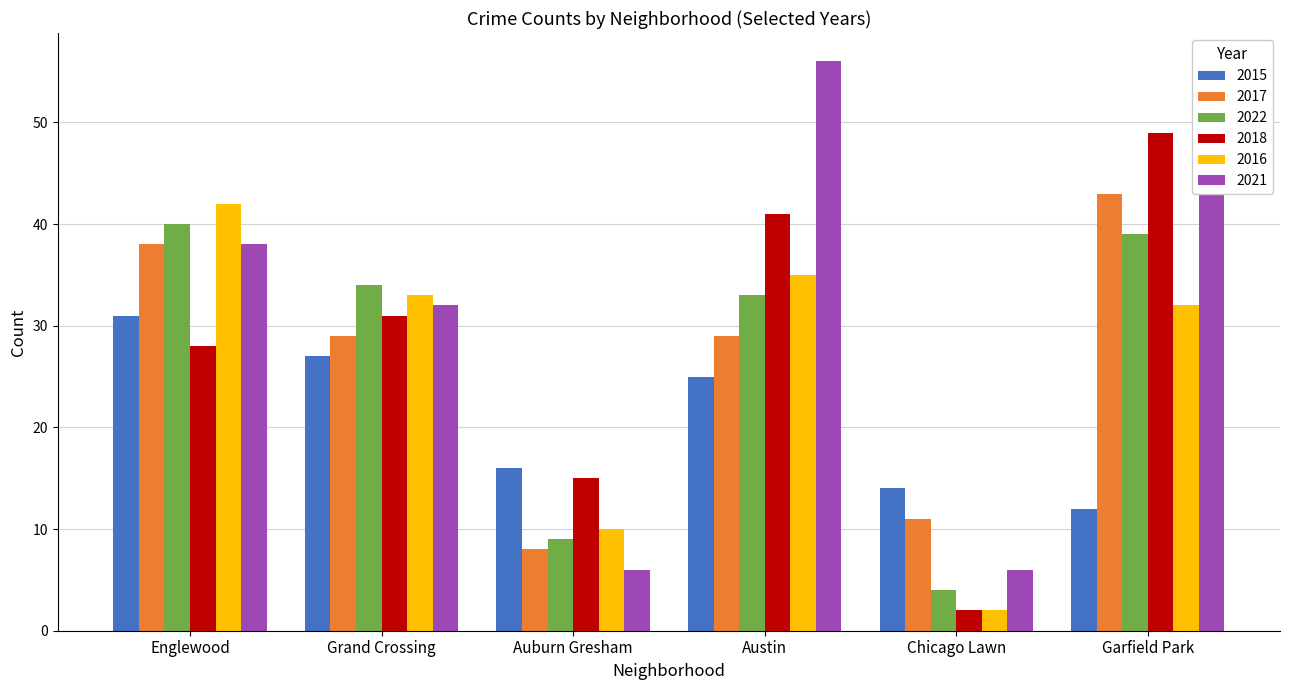

Which category has the lowest value across all series?

Chicago Lawn